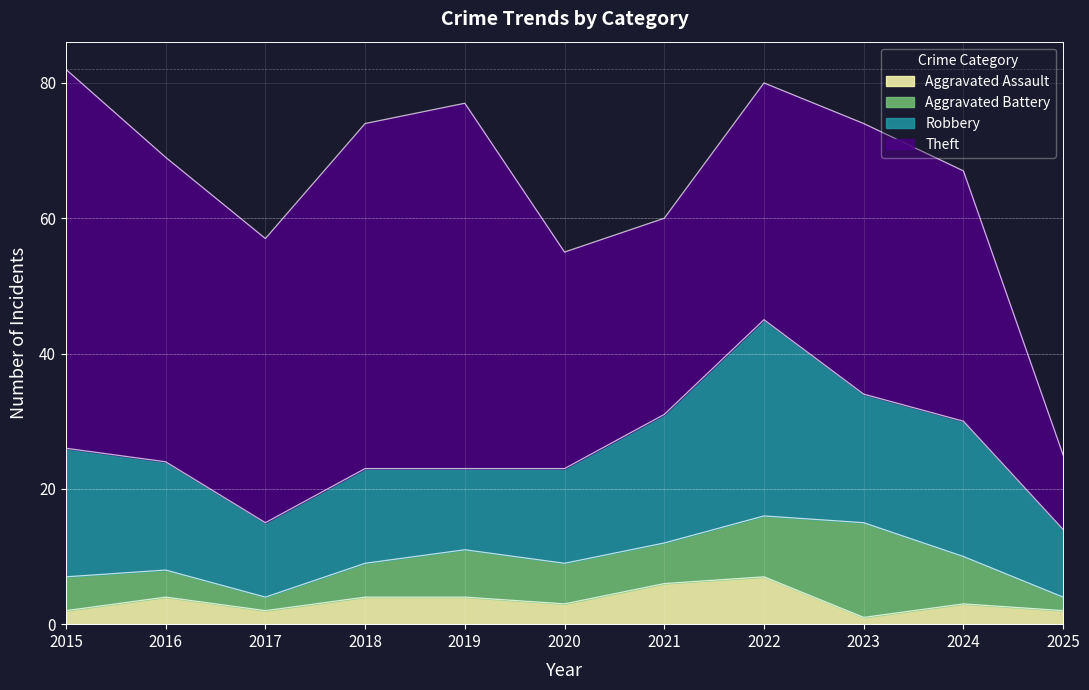

Rank the series by their maximum value, from lowest to highest.

Aggravated Assault, Aggravated Battery, Robbery, Theft